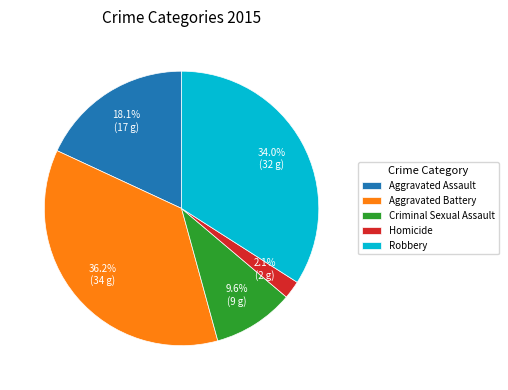

Is there a majority slice in this chart?

No